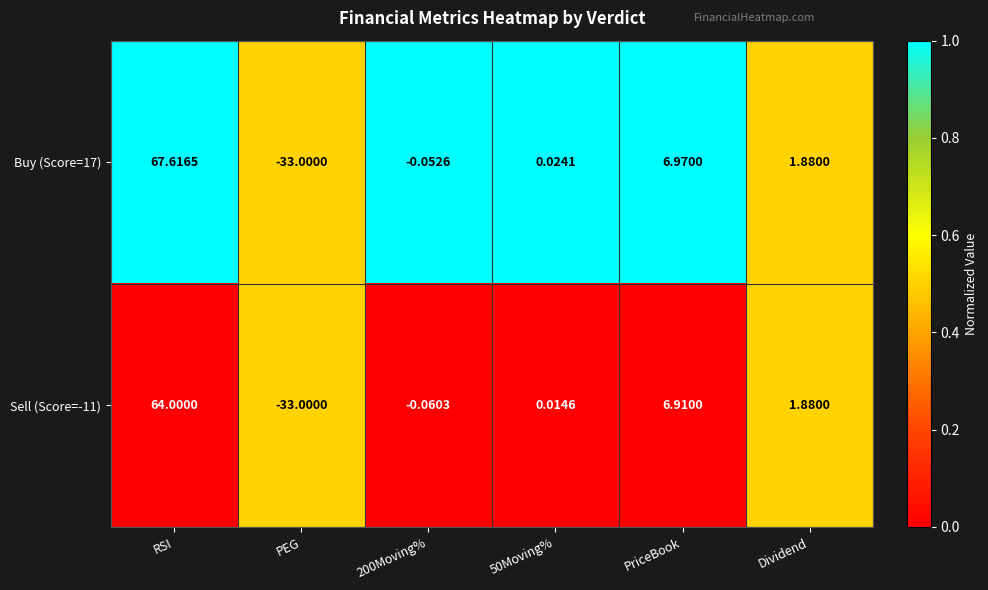

What is the maximum value shown in the chart?

67.6